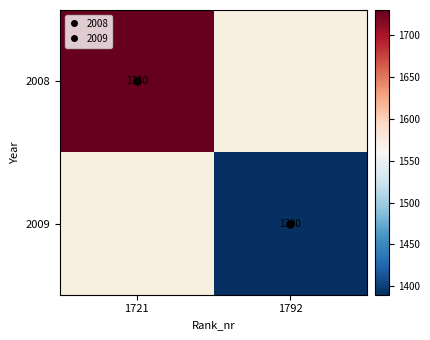

Is it true that 2008 equals 1730 at 1721?

True